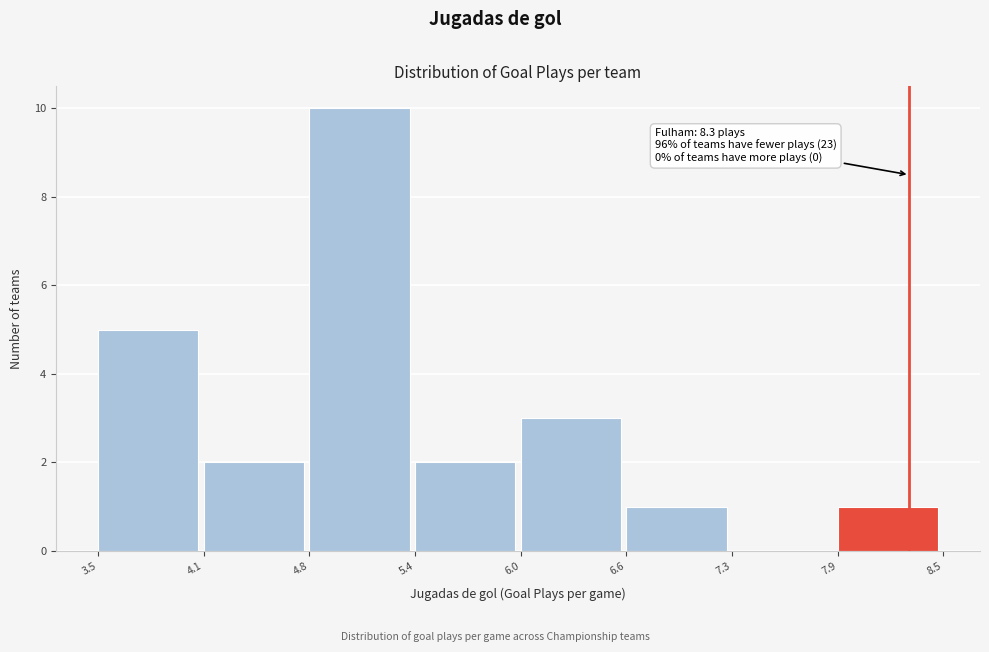

Over which range of the x-axis is the bar tallest?

4.8 to 5.4